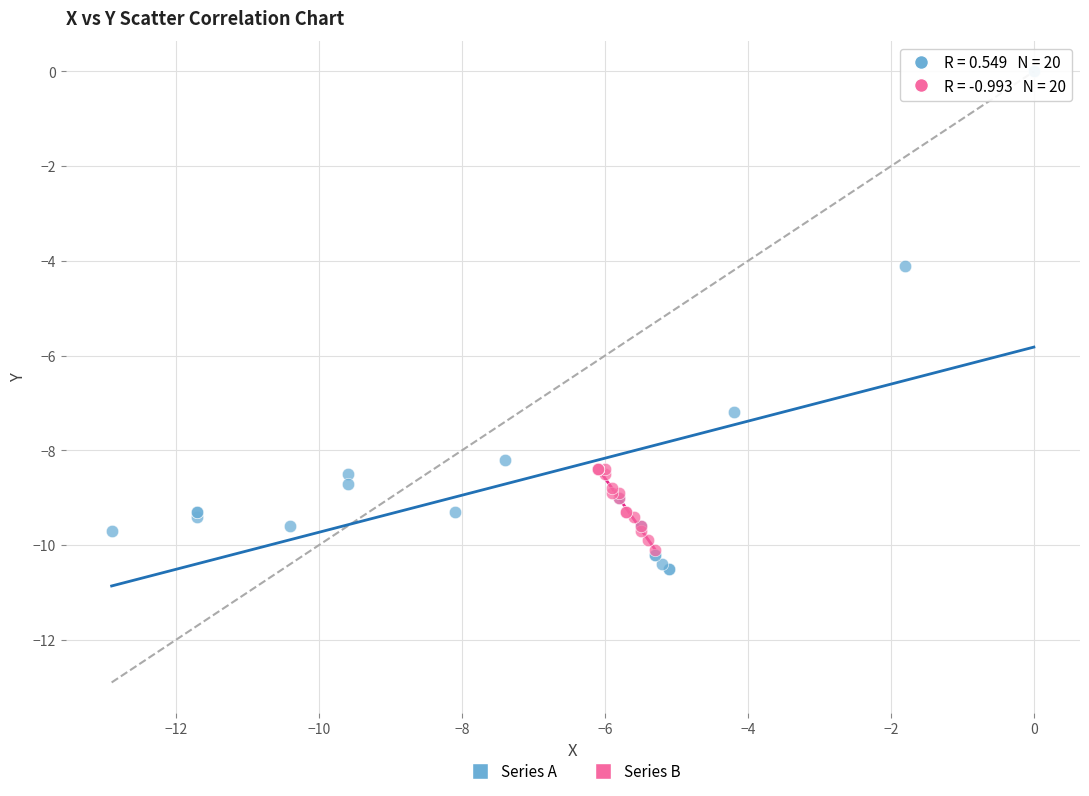

Which series has the largest Y range (max minus min)?

Series A